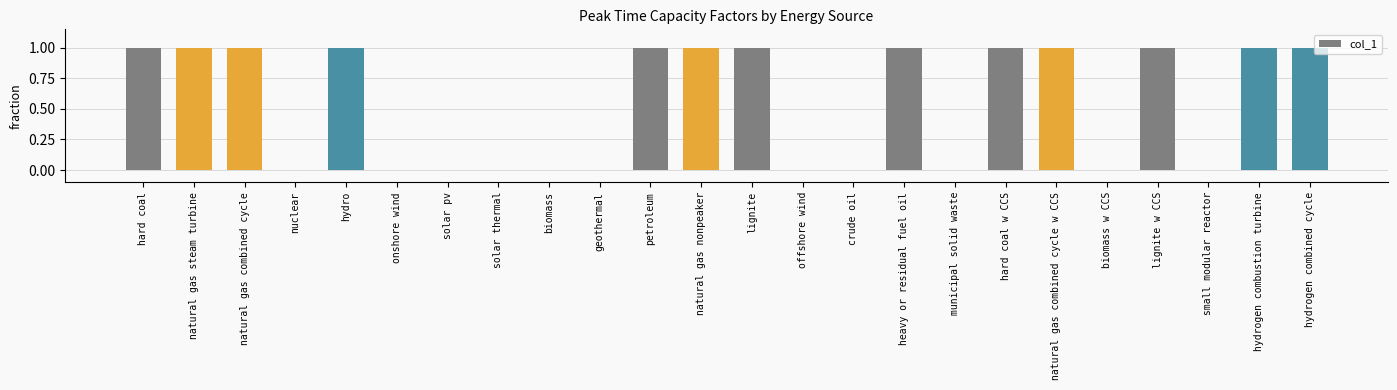

What is the sum of all values?

13